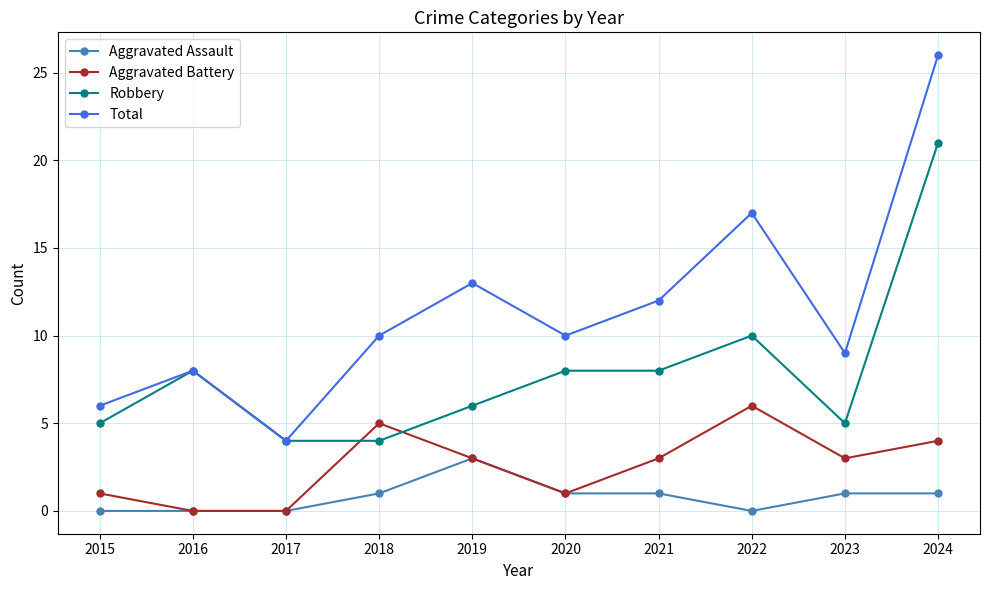

What is the difference between the Aggravated Assault values at 2018 and 2016?

1